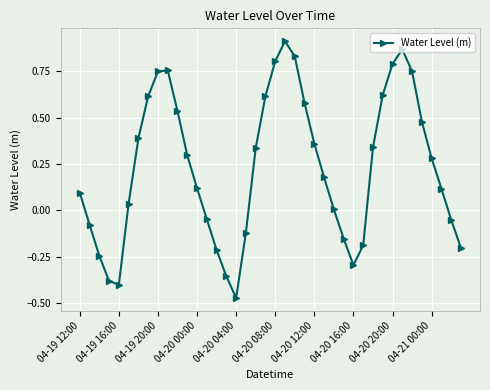

Count the number of categories in the chart.

40